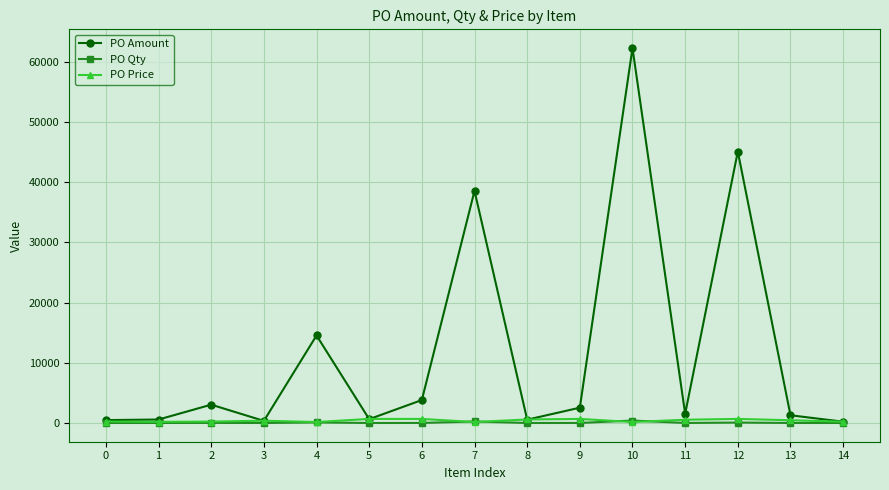

What is the value of the PO Qty point at the 6th from the left?

1.0